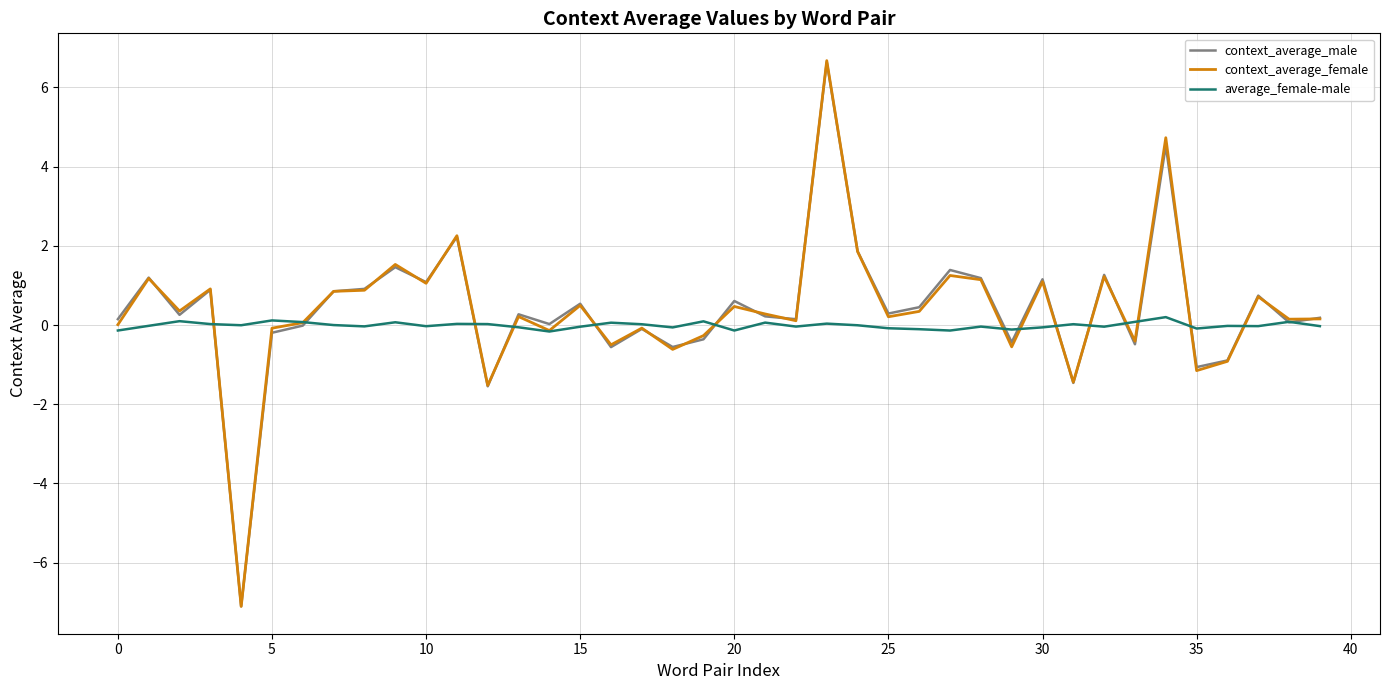

What is the minimum value shown in the chart?

-7.1